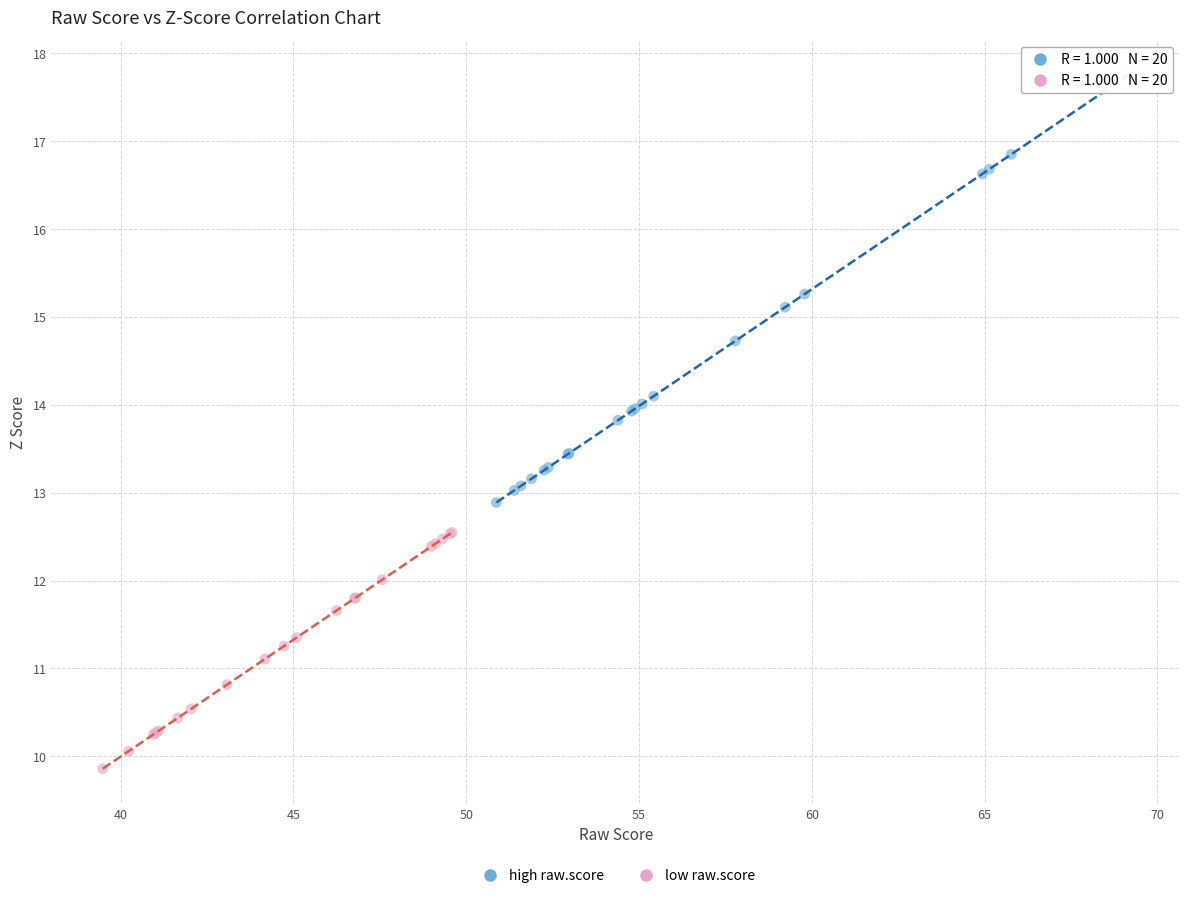

Which series reaches the minimum Y coordinate?

low raw.score